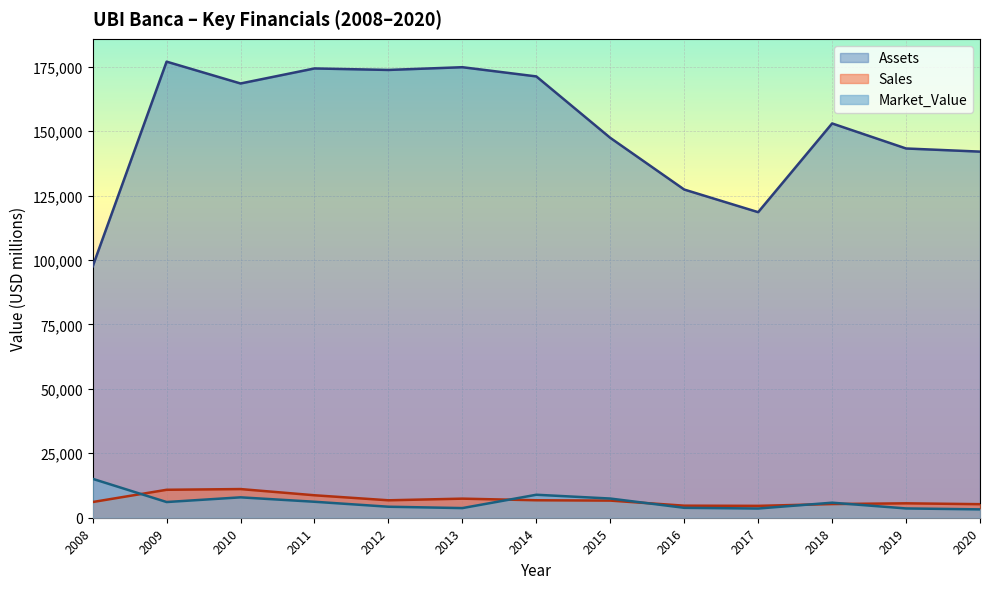

Reading right to left, what are all the values shown in this chart?

Sales: 2020=5255	2019=5590	2018=5306	2017=4606	2016=4673	2015=6646	2014=6777	2013=7402	2012=6765	2011=8714	2010=11120	2009=10840	2008=6090
Market_Value: 2020=3244	2019=3602	2018=5834	2017=3572	2016=3846	2015=7445	2014=8914	2013=3739	2012=4269	2011=6196	2010=7910	2009=6090	2008=15090
Assets: 2020=142025	2019=143244	2018=152953	2017=118537	2016=127315	2015=147368	2014=171199	2013=174773	2012=173711	2011=174290	2010=168460	2009=176930	2008=97460